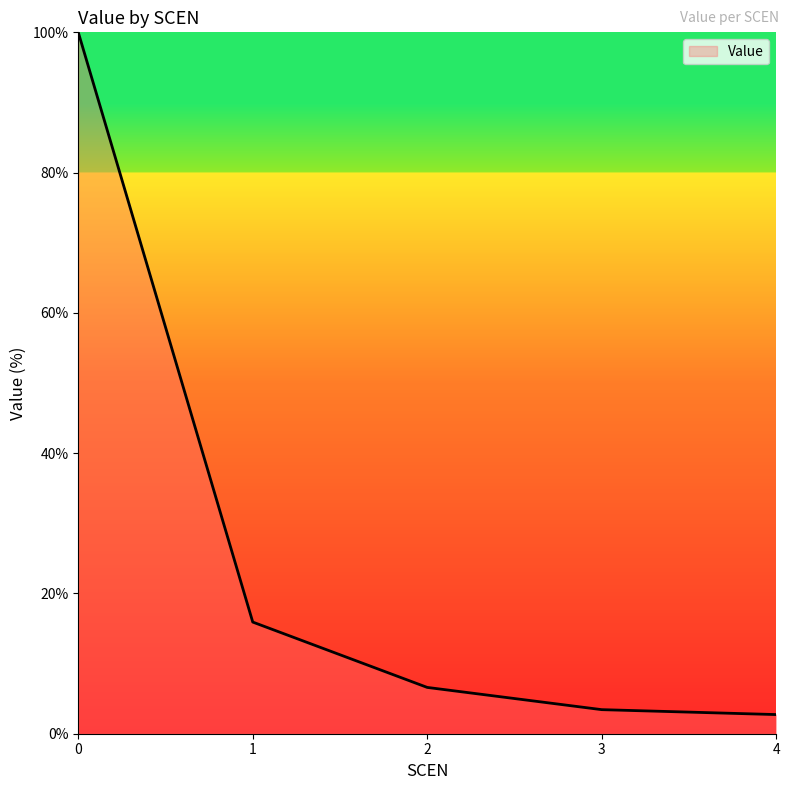

How many series are shown in this chart?

1